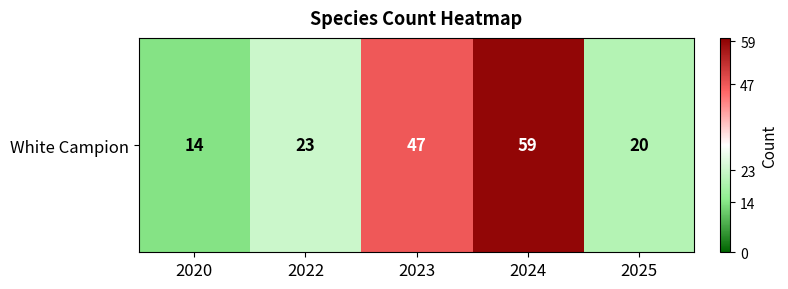

True or false: the data shows 85 at 2024.

False